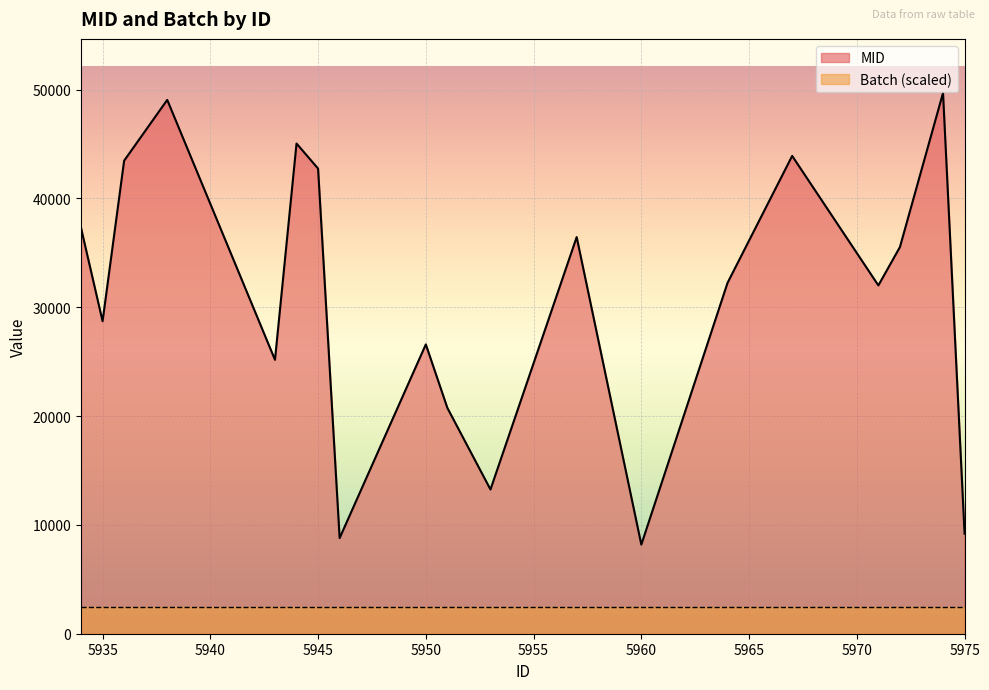

What is the sum of the values at 5953 and 5943?

38424